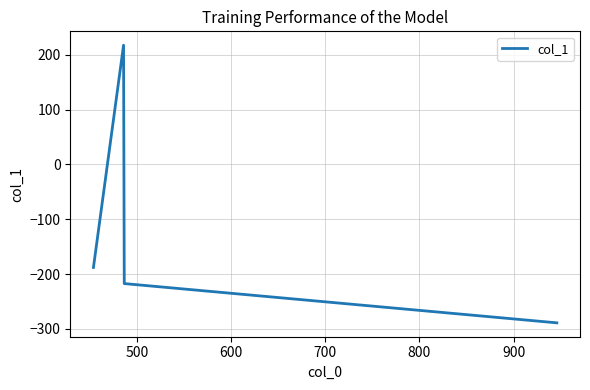

Count the number of data series in this chart.

1